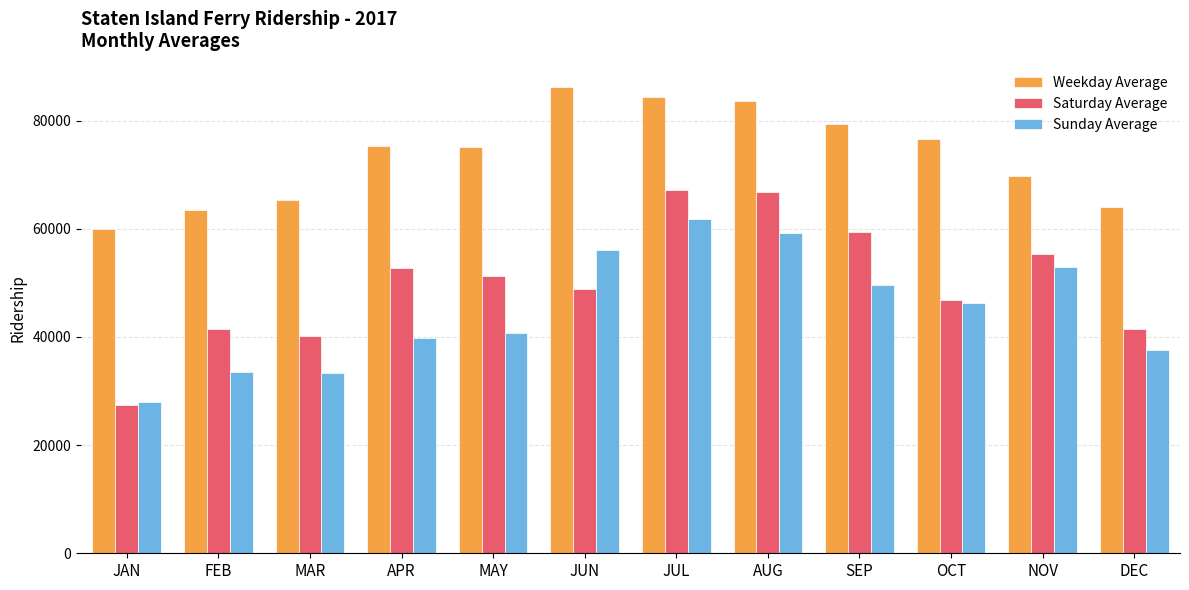

At how many categories does at least one series exceed 54159?

12